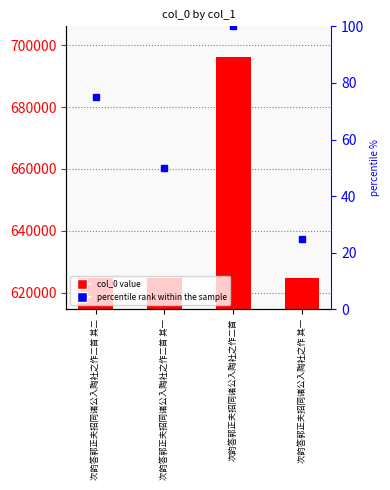

Which has a higher value, 次韵答郭正夫招同诸公入陶社之作二首 or 次韵答郭正夫招同诸公入陶社之作二首 其一?

次韵答郭正夫招同诸公入陶社之作二首